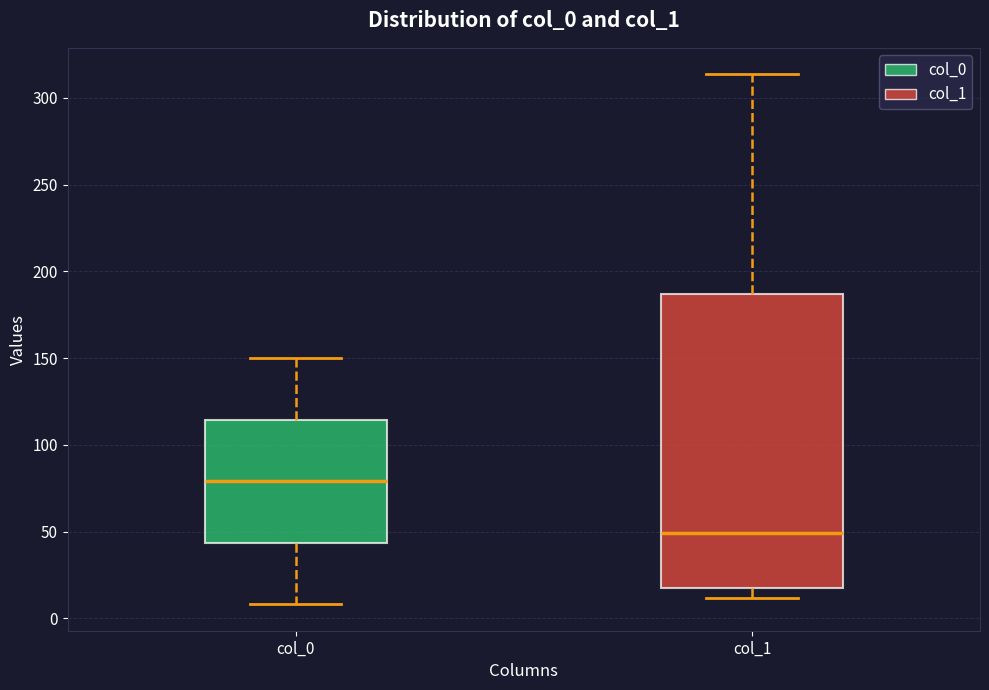

Comparing the boxes themselves (not the whiskers), which one is the tallest?

col_1